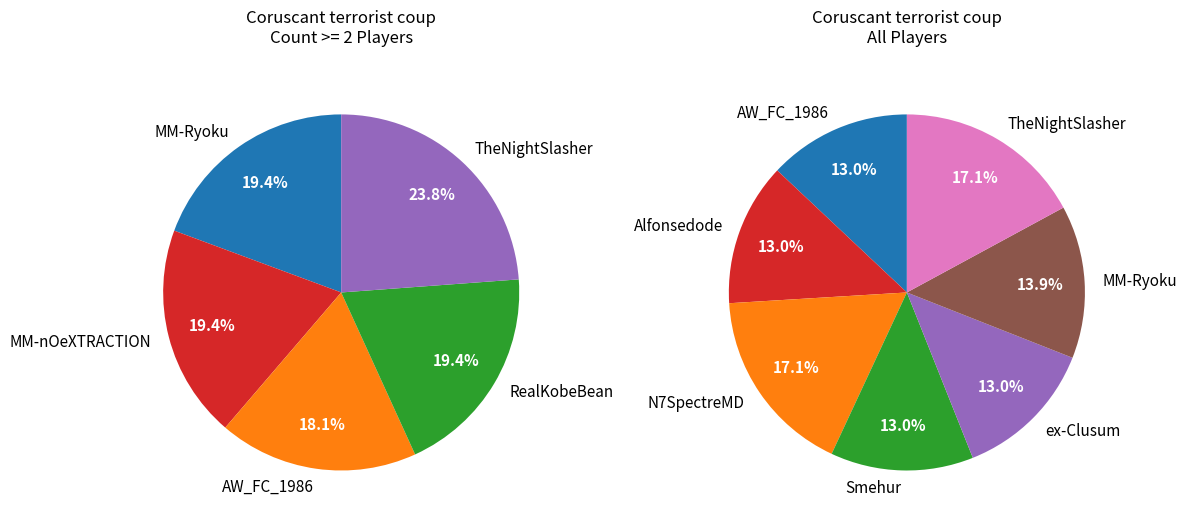

Which category has the biggest portion of the pie?

N7SpectreMD